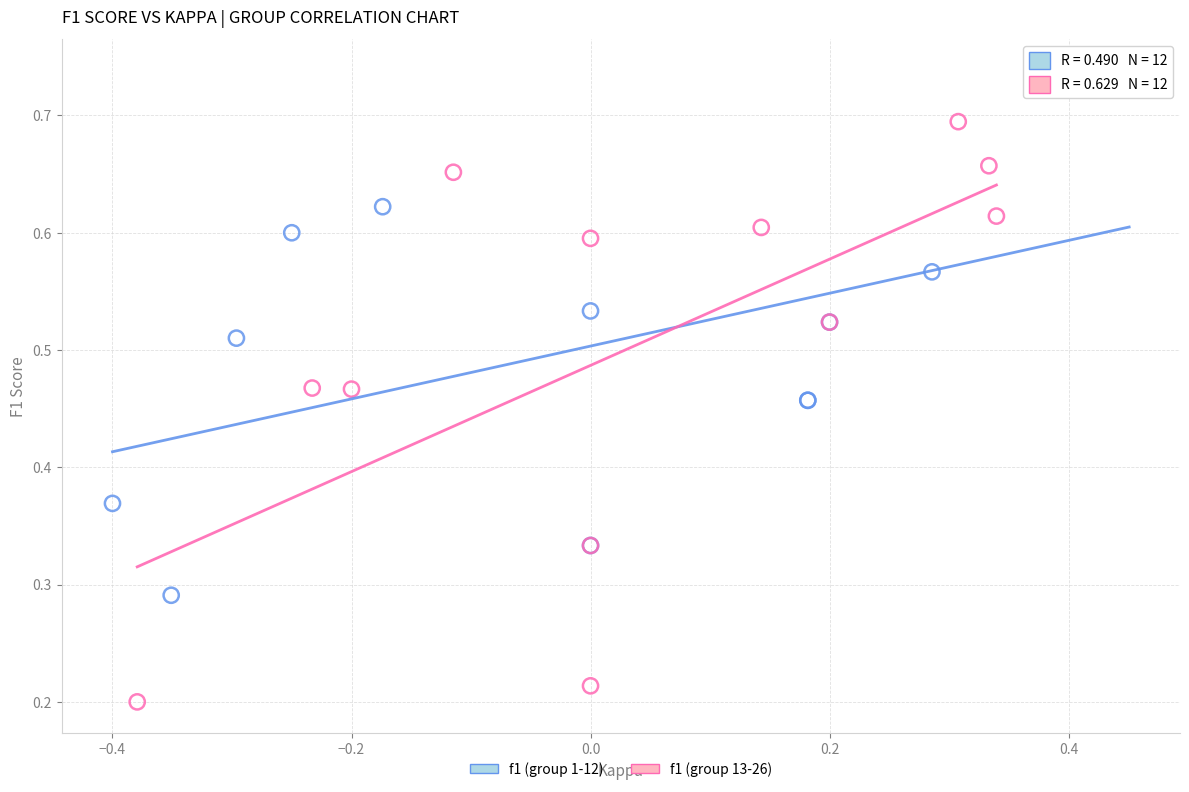

Which series has the widest spread of Y values?

f1 (group 13-26)